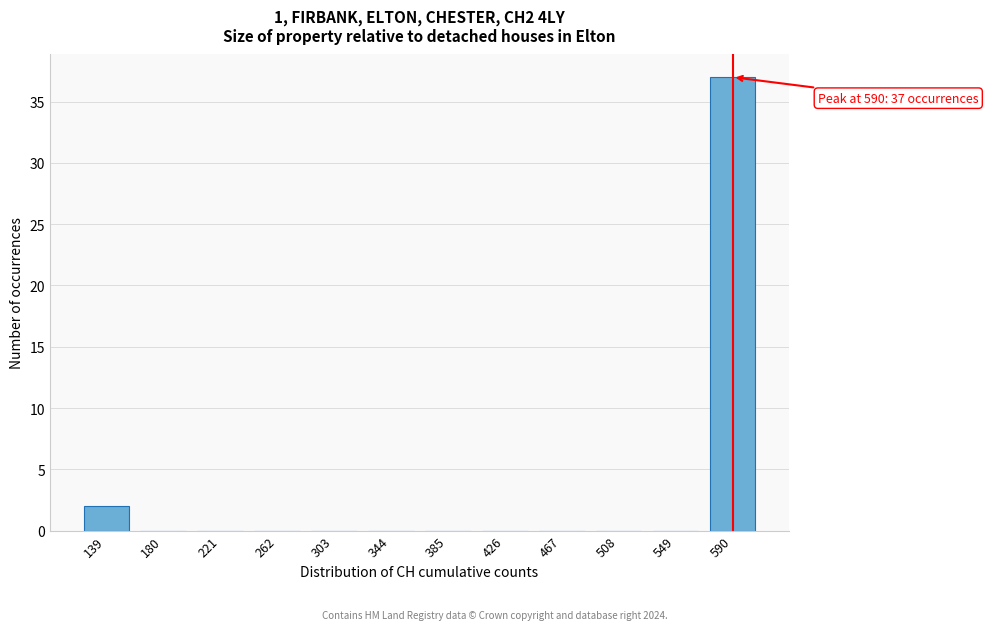

Reading left to right, what are all the values shown in this chart?

139=2	180=0	221=0	262=0	303=0	344=0	385=0	426=0	467=0	508=0	549=0	590=37